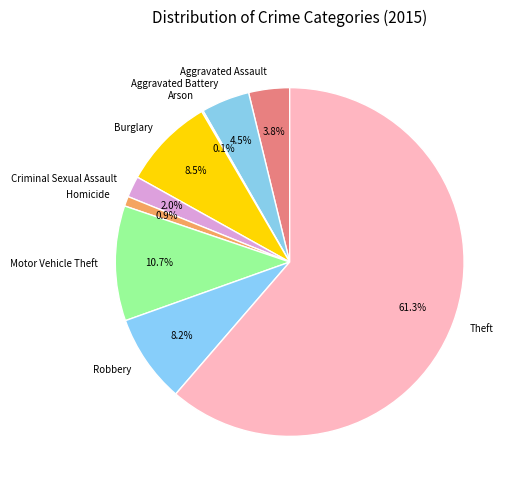

Does Burglary represent more than half of the total?

No